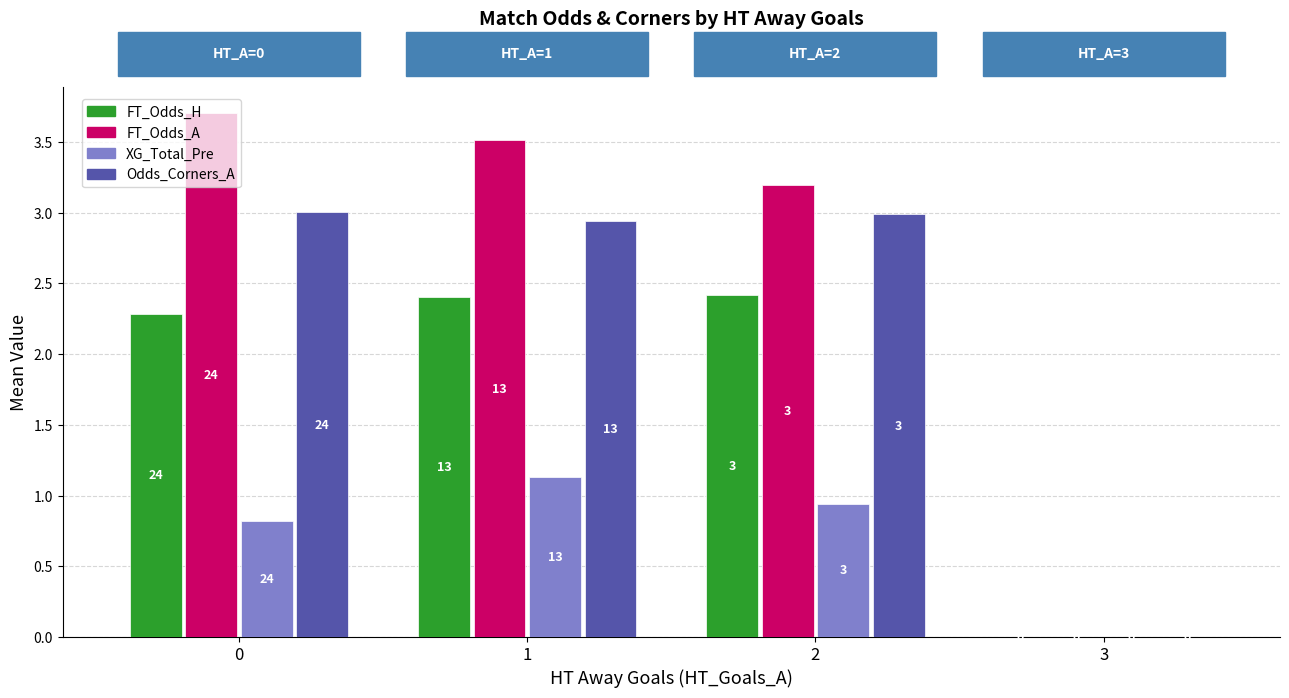

Is it true that FT_Odds_A equals -2.4 at 3?

False